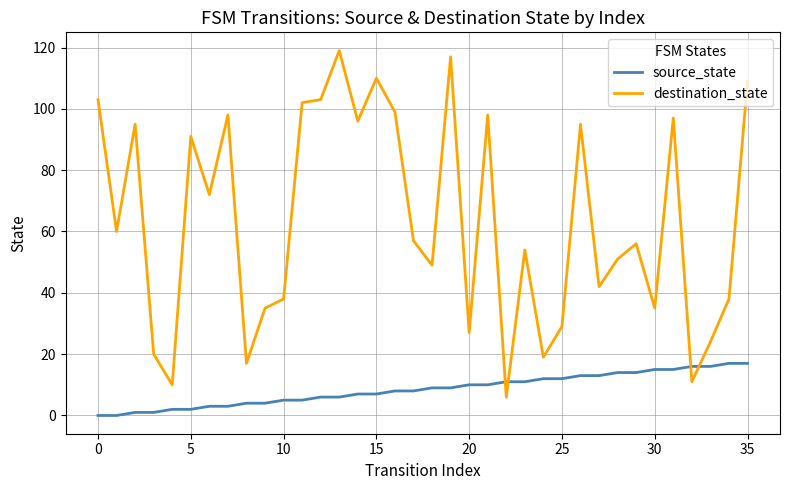

Which series has the largest total across all categories?

destination_state